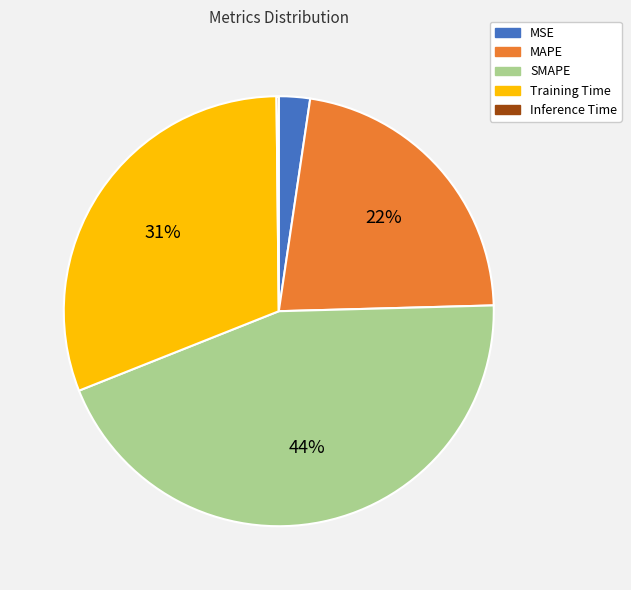

Is it true that Training Time is 31% of the pie?

True